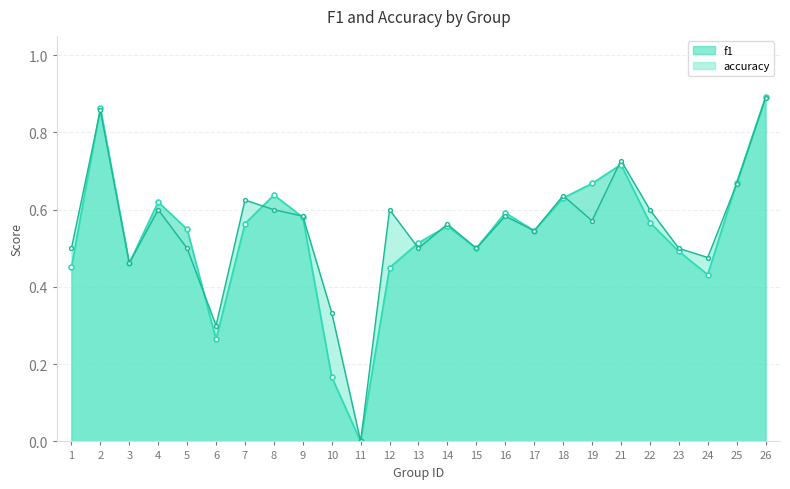

How many categories are shown in the chart?

25